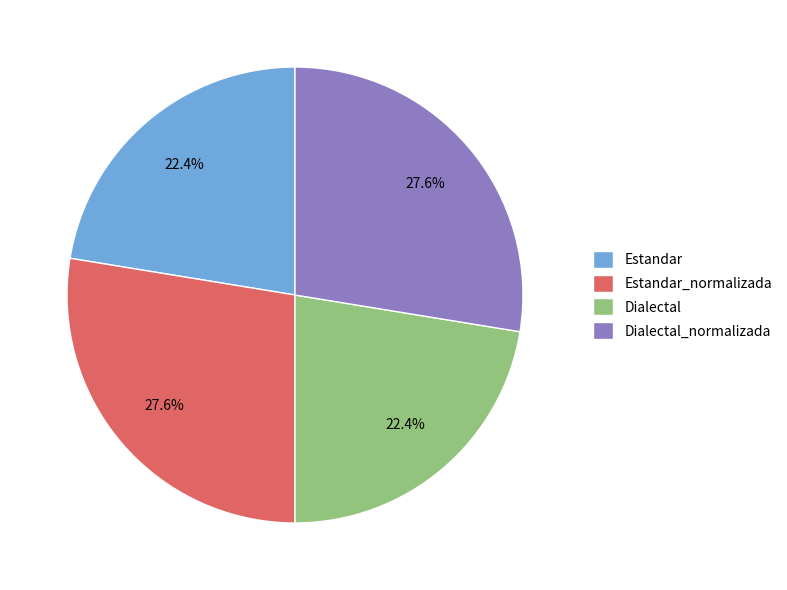

What percentage is NOT represented by Estandar?

77.6%